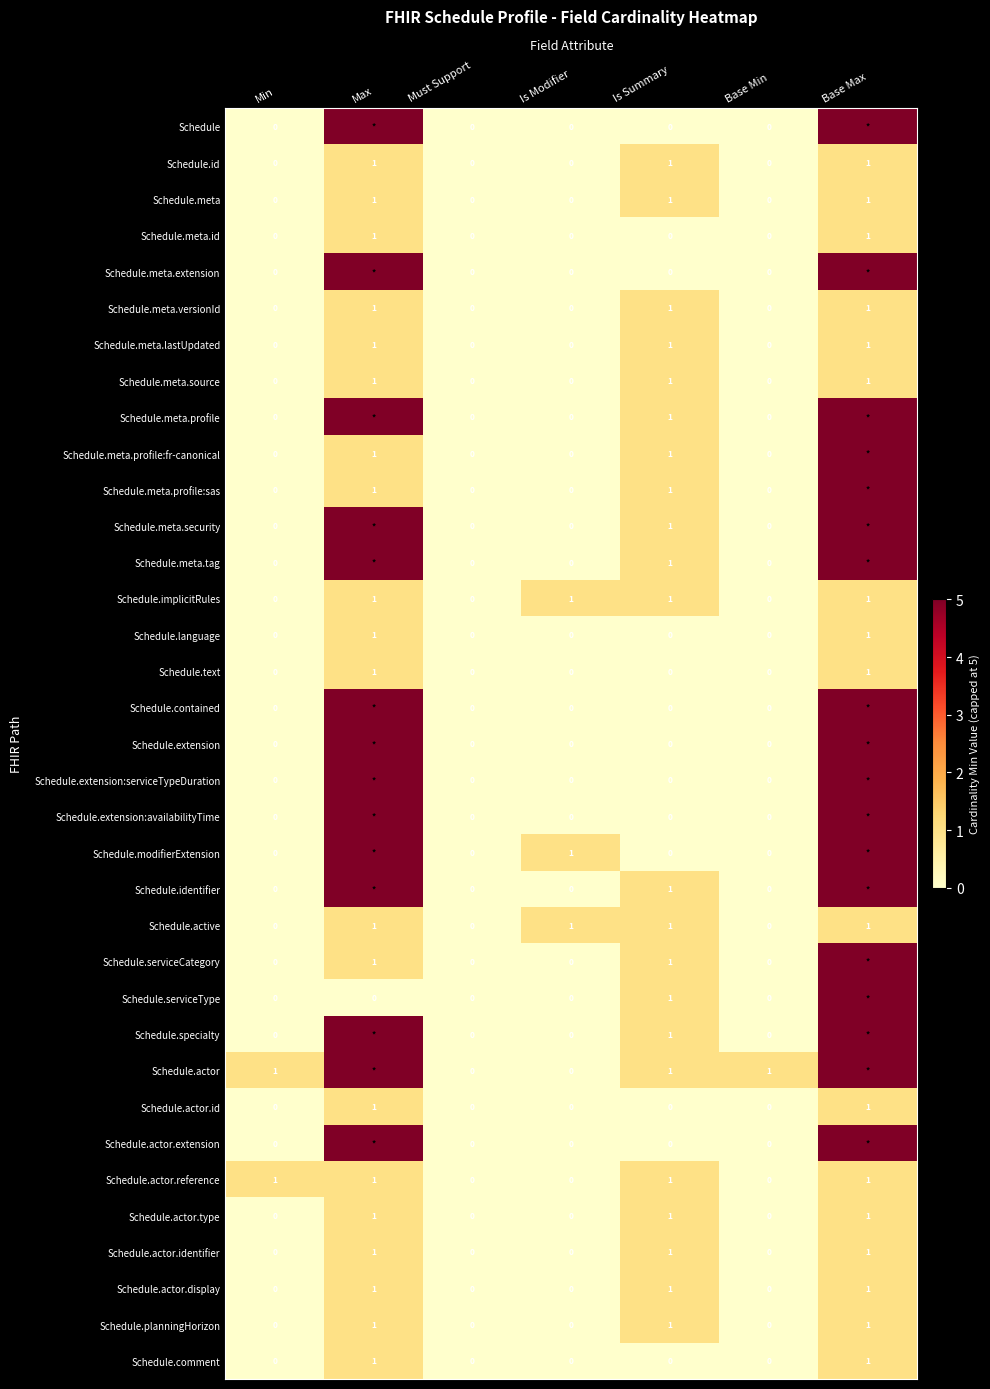

True or false: Schedule.actor.identifier has a value of 0 at Must Support.

True